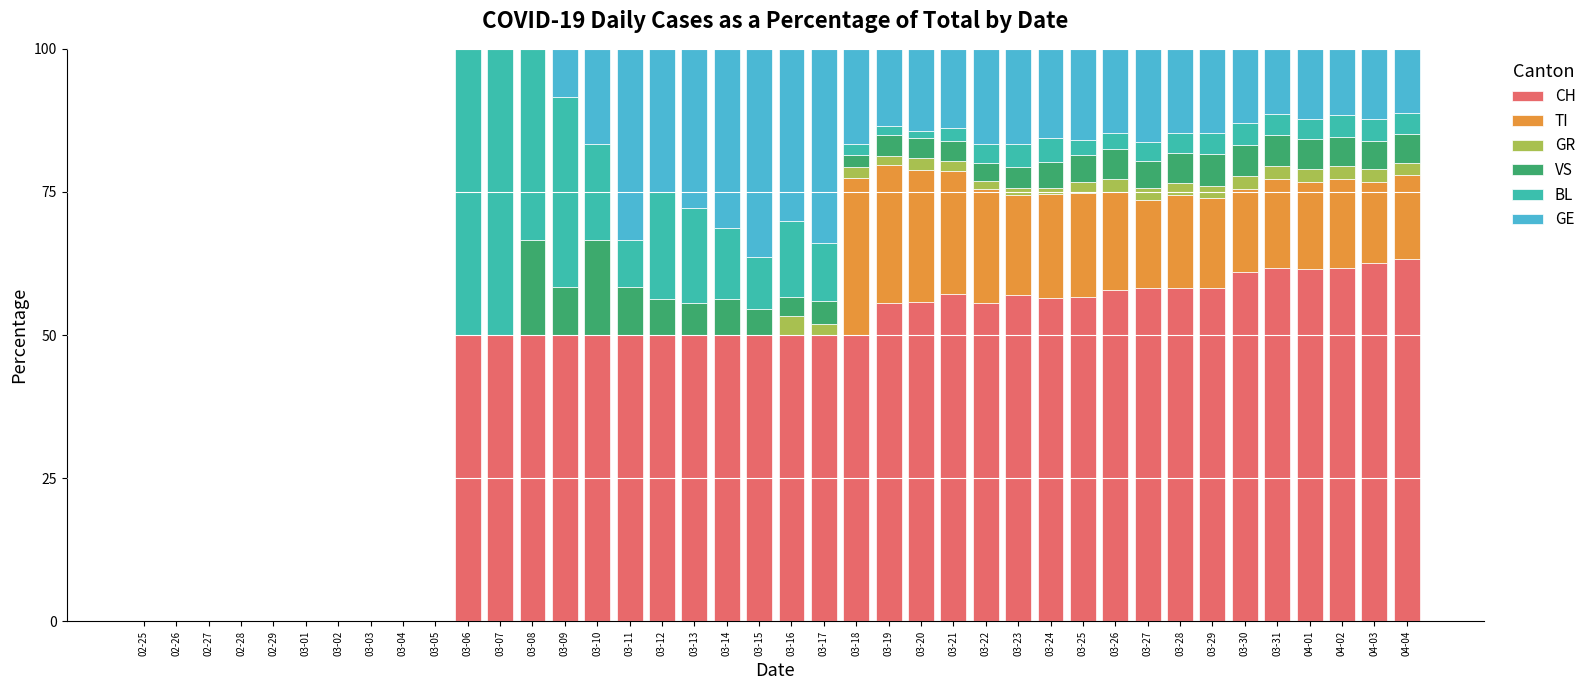

What is the sum of all CH values?

1648.7